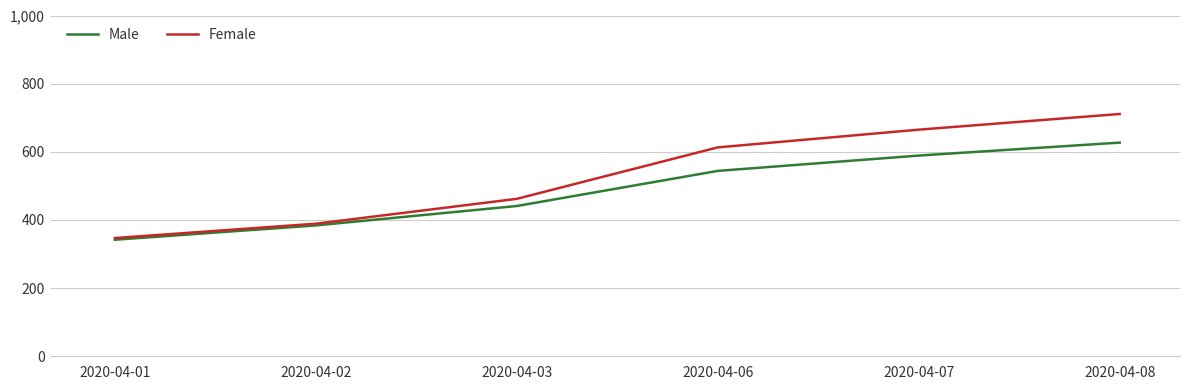

Is it true that Male equals 310 at 2020-04-07?

False